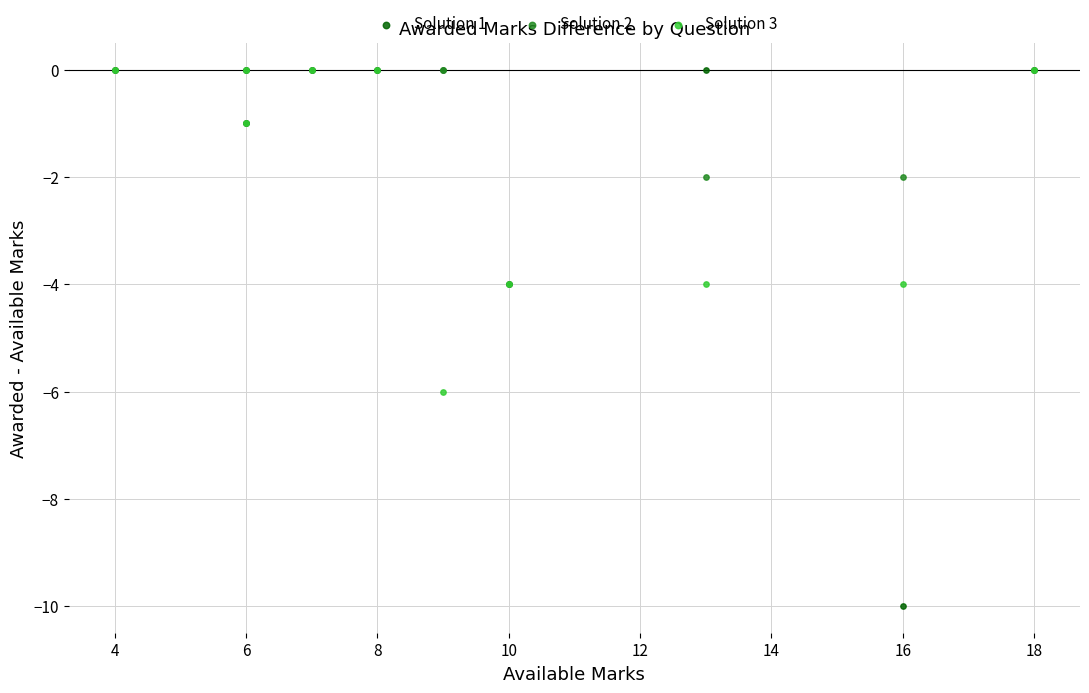

Which series contains the lowest Y value?

Solution 1